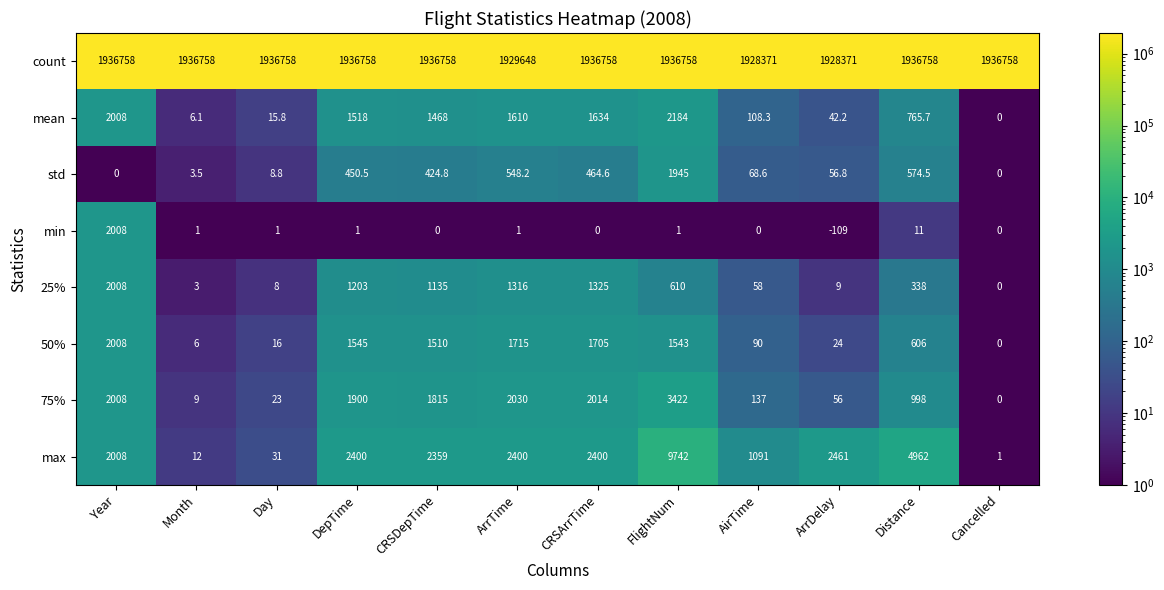

What is the spread (max minus min) of values at ArrTime?

1929647.0